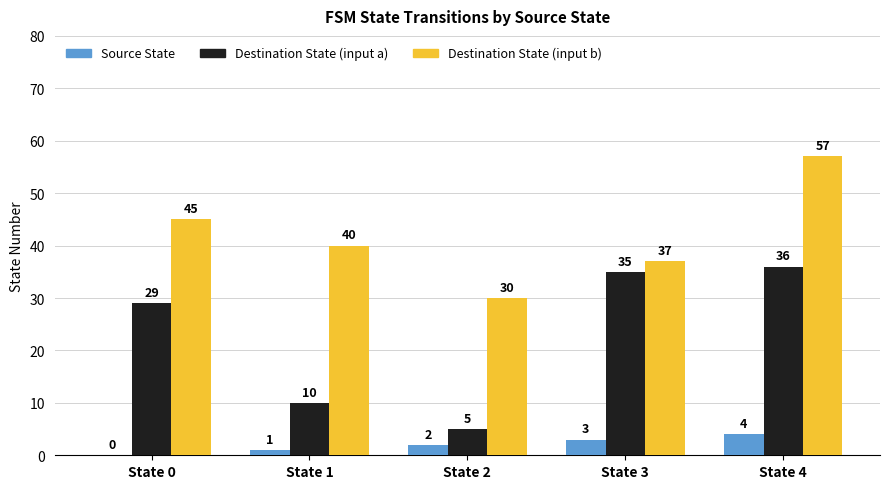

At which category is the sum across all series the highest?

State 4